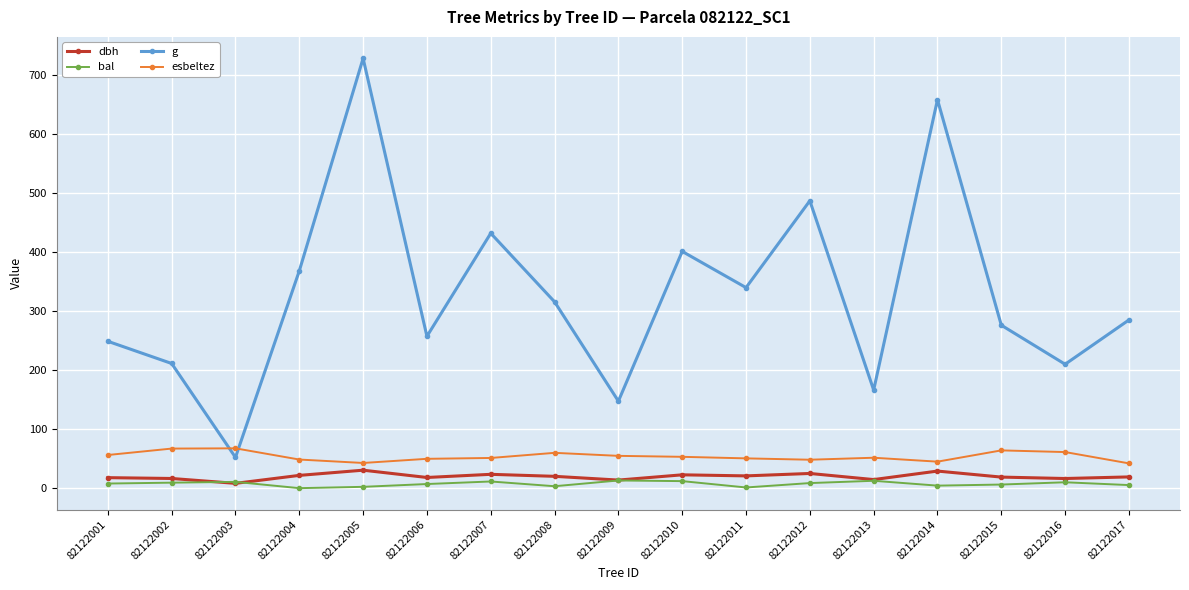

What is the average value of the bal series?

7.3